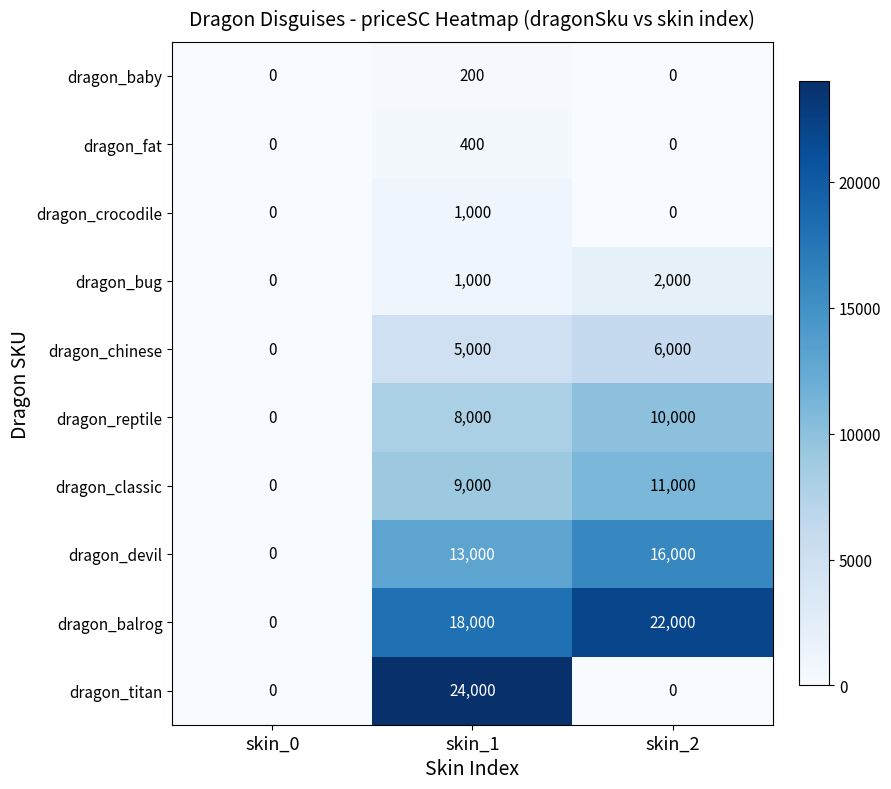

How many data points does each series have?

3